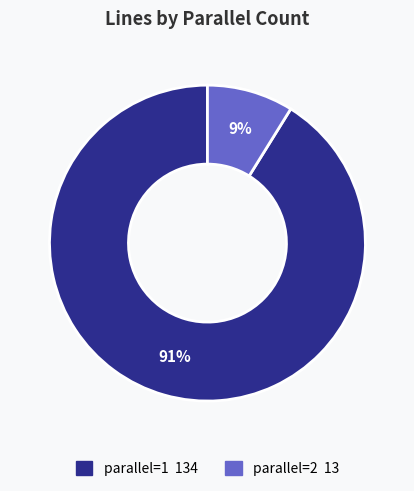

Do parallel=1 and parallel=2 together represent more than half of the pie?

Yes